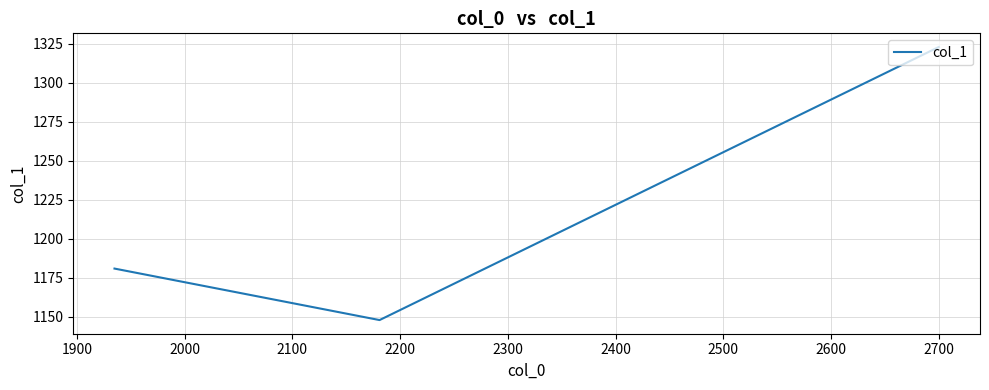

Does the chart have visible grid lines?

Yes